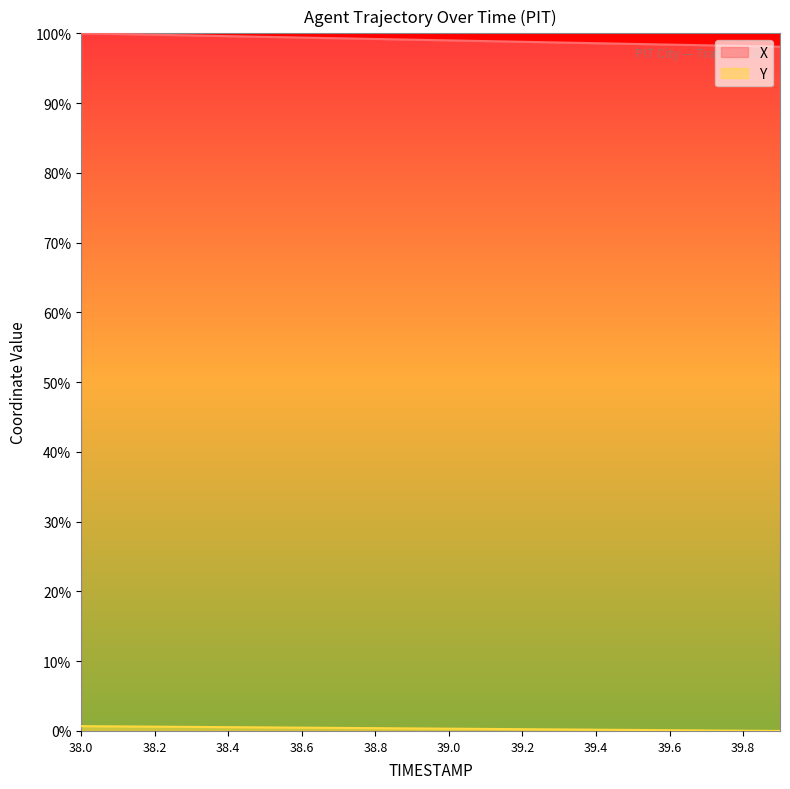

What is the value of the X point at the 8th from the left?

99.3